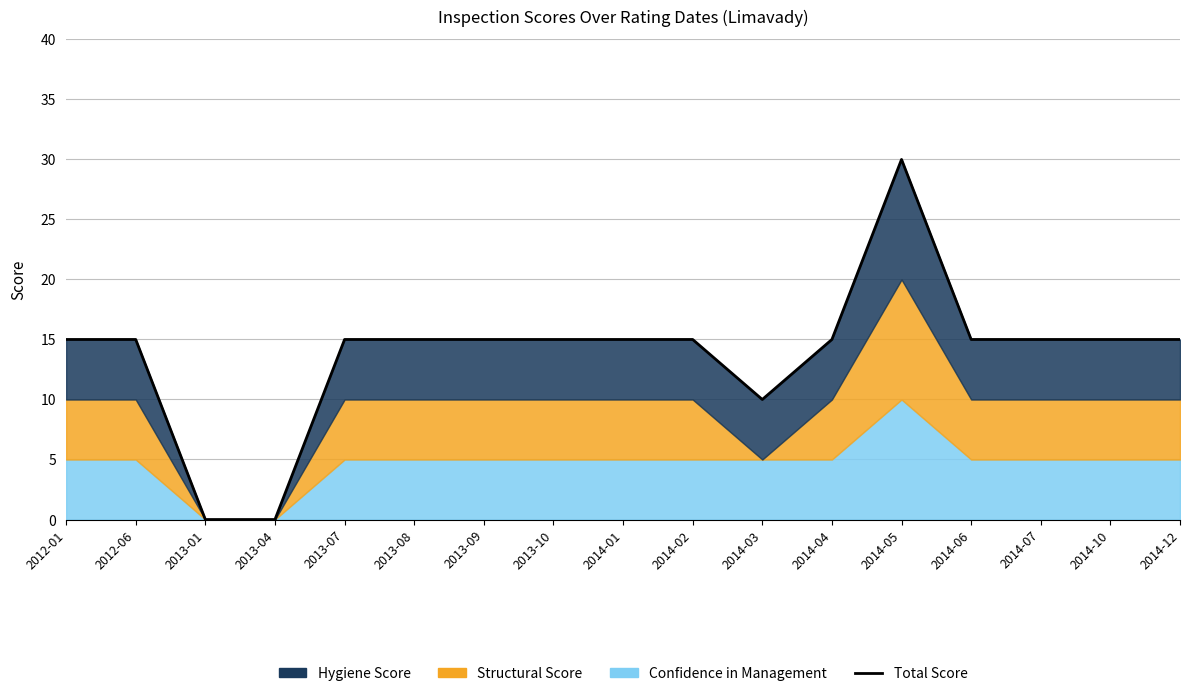

What is the label of the 8th point from the left?

2013-10